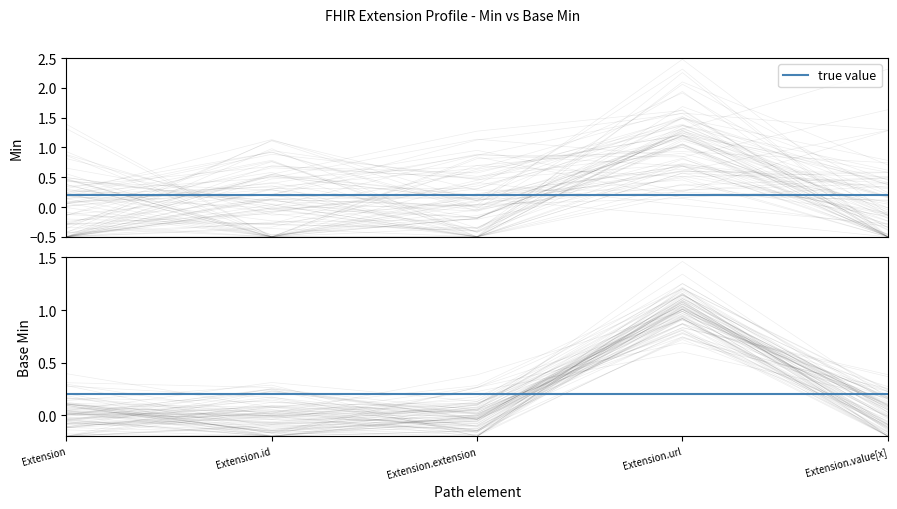

Is this an area chart (filled region under the line)?

No